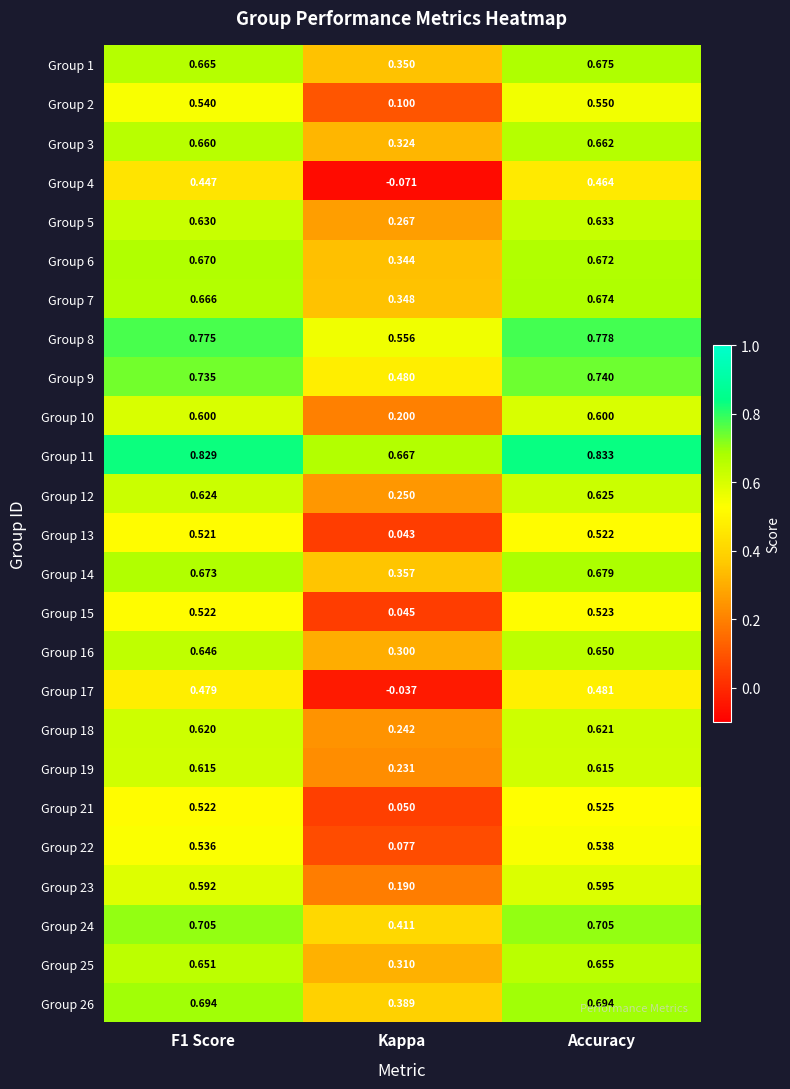

At which label does Group 13 reach its minimum?

Kappa